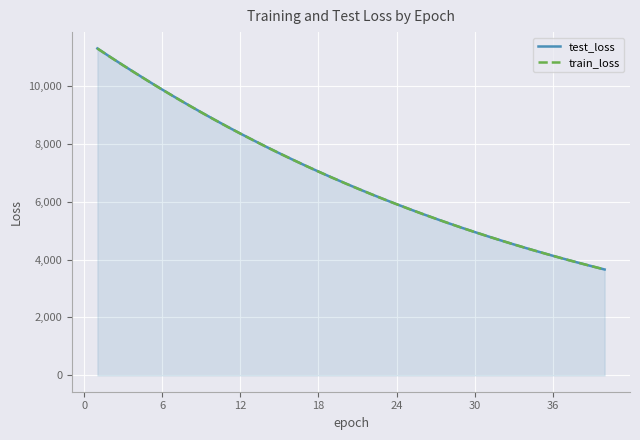

True or false: train_loss and test_loss cross at least once.

False